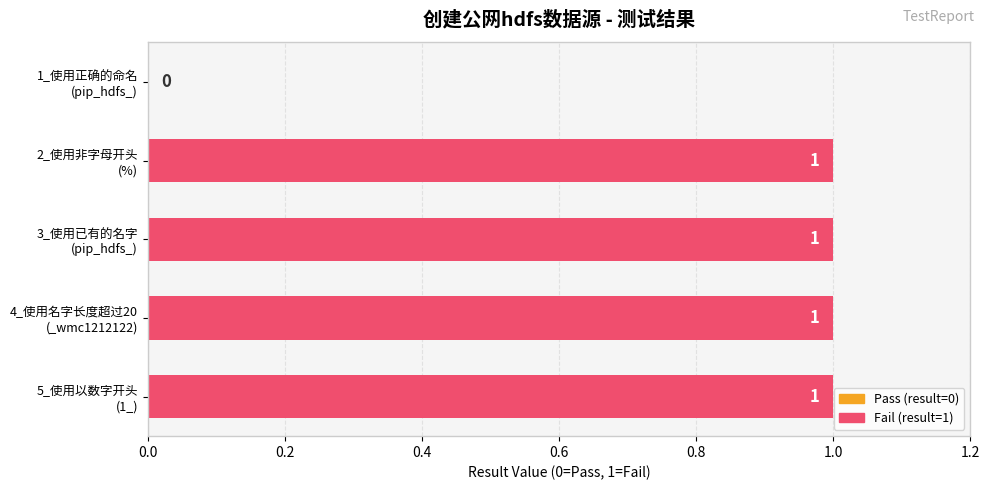

How many data points does each series have?

5